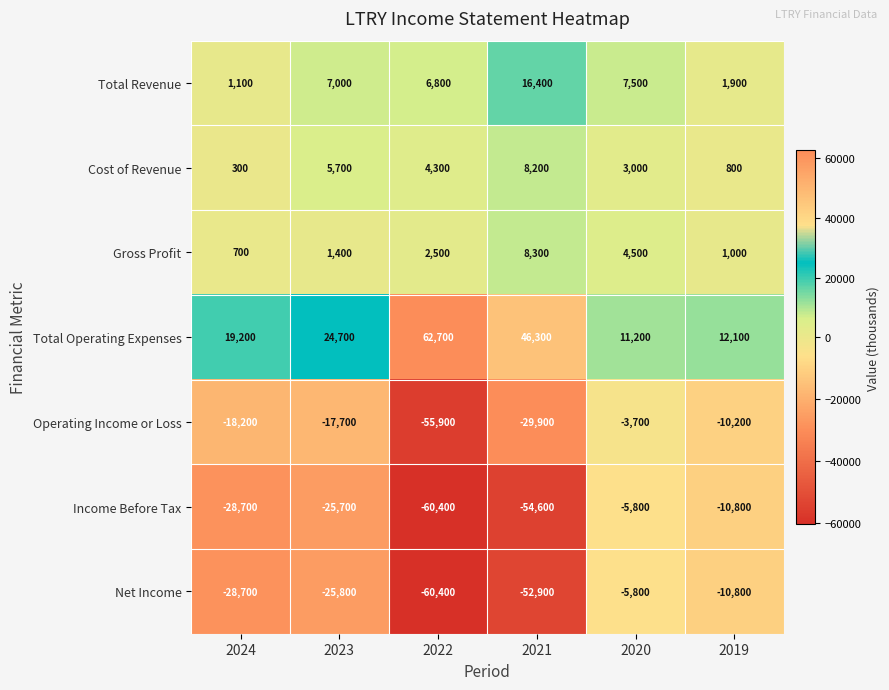

What is the minimum value for Total Revenue?

1100